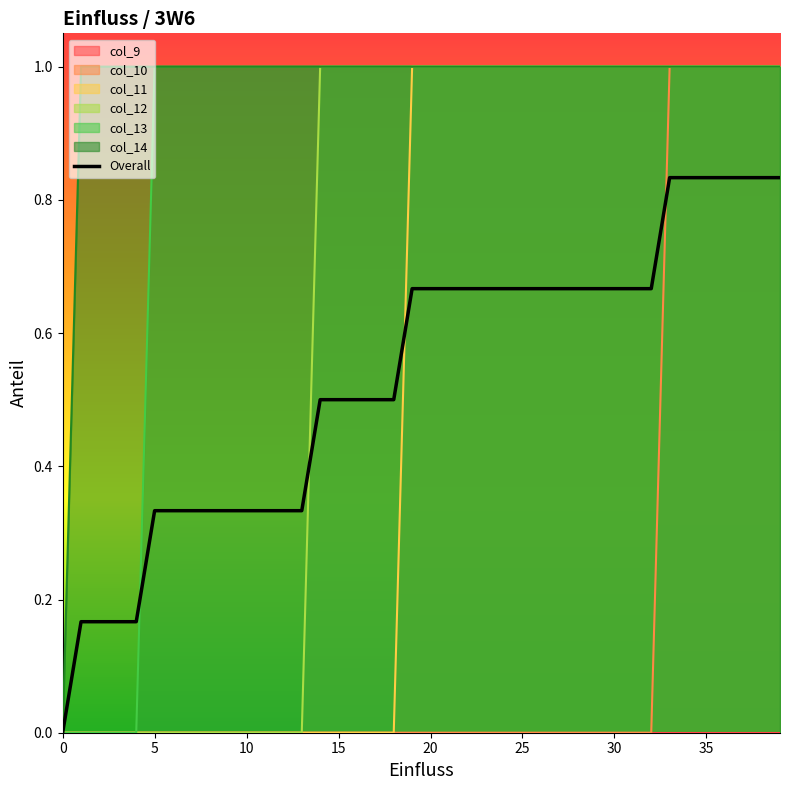

What is the difference between the second highest and second lowest values?

0.7